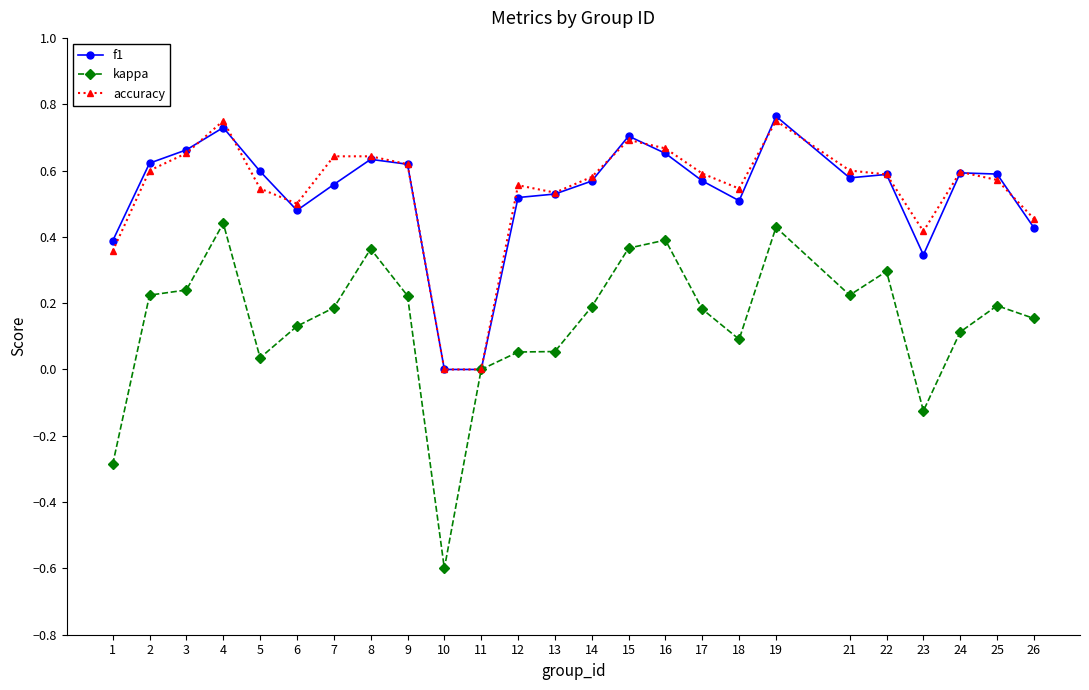

Is the value of f1 at 16 greater than the value of kappa at 1?

Yes